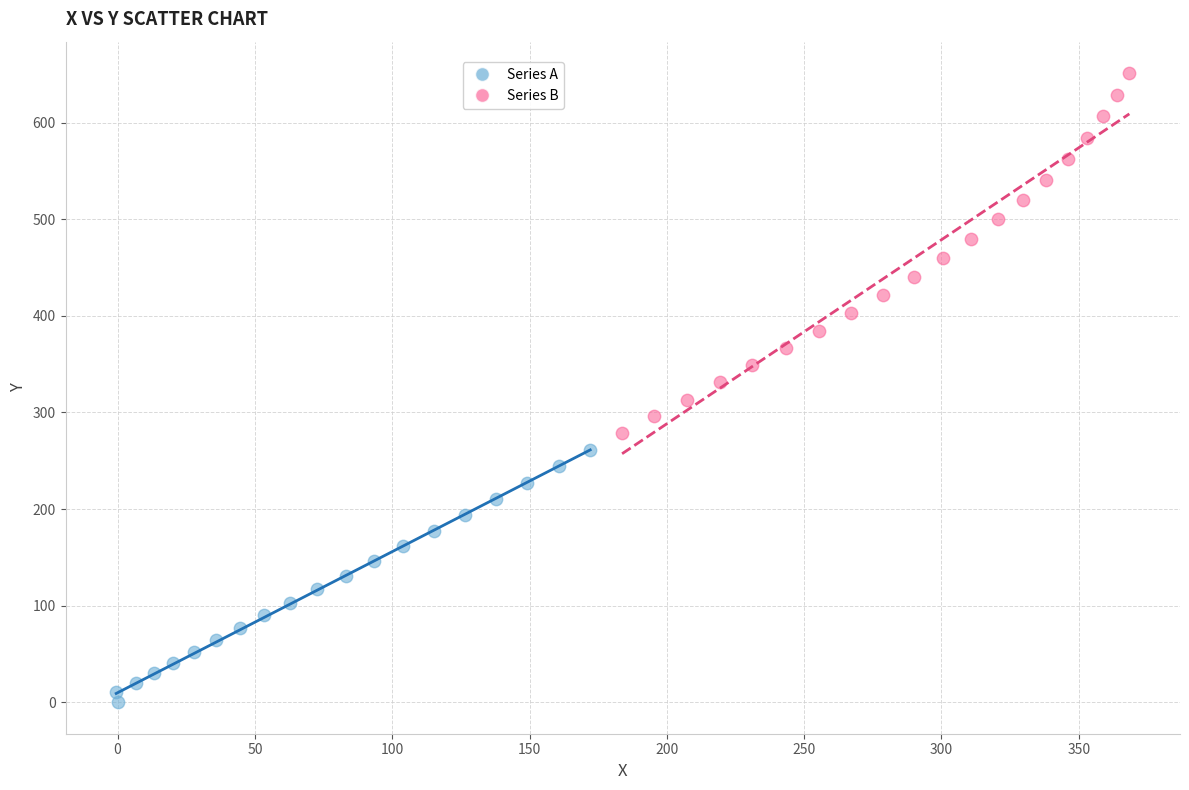

Which series contains the lowest Y value?

Series A